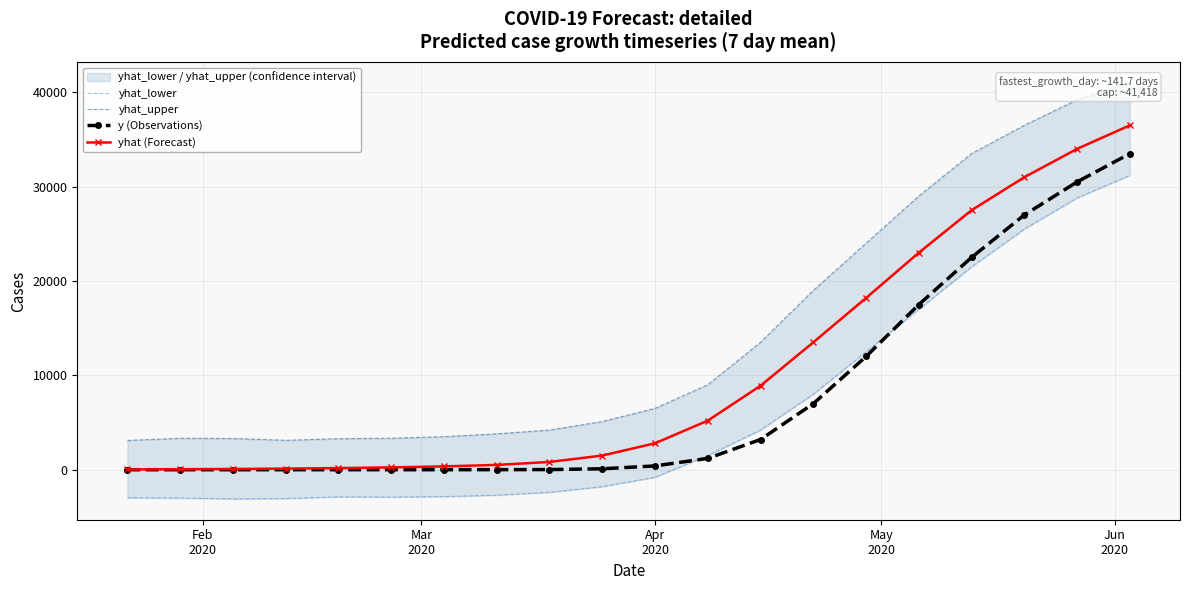

Count the number of data series in this chart.

4